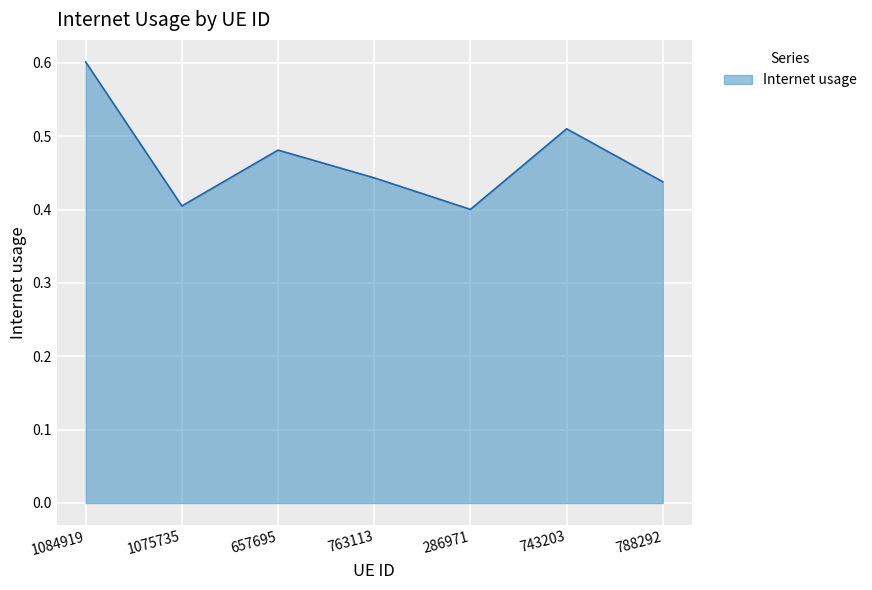

What position from the right is 657695?

5